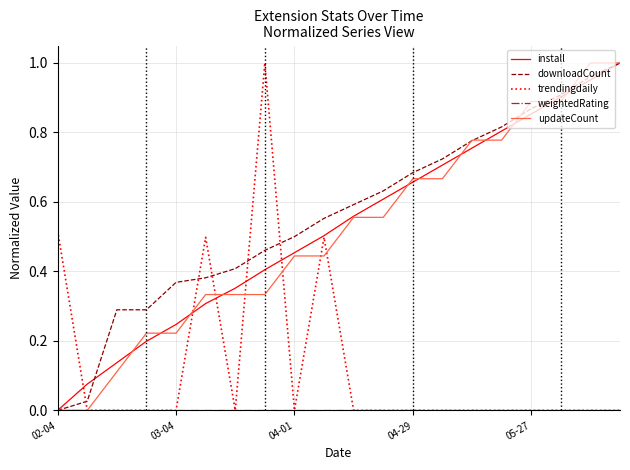

Does the chart display data point markers on the line(s)?

No